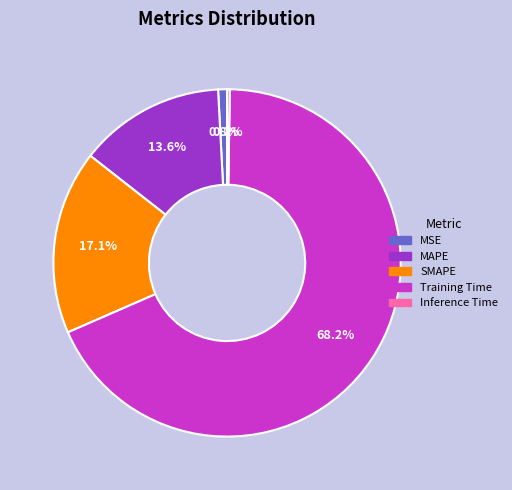

Combined, do MAPE and Training Time account for over 50%?

Yes